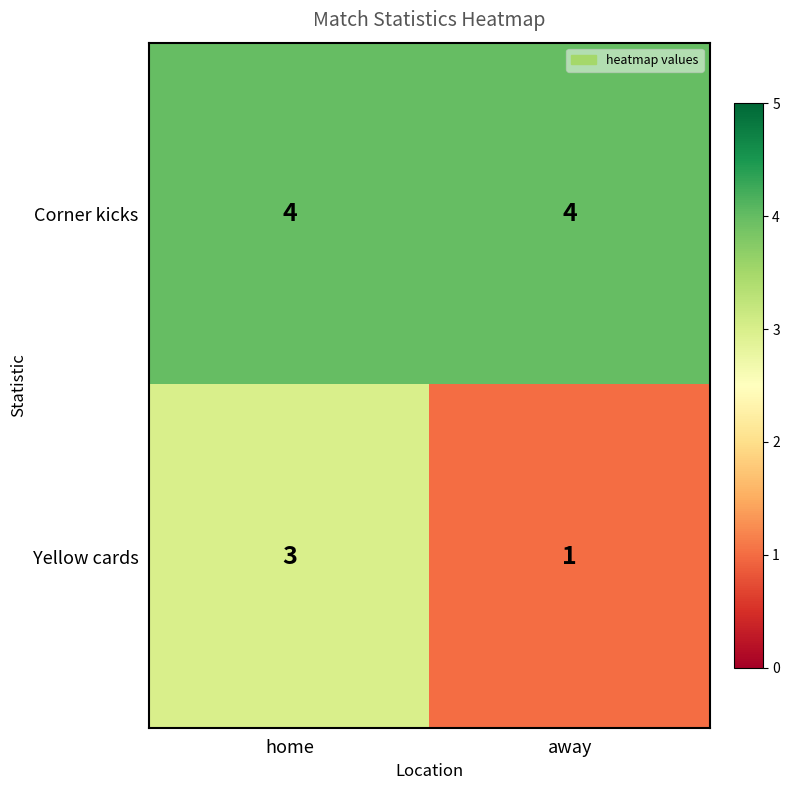

What is the greatest value displayed?

4